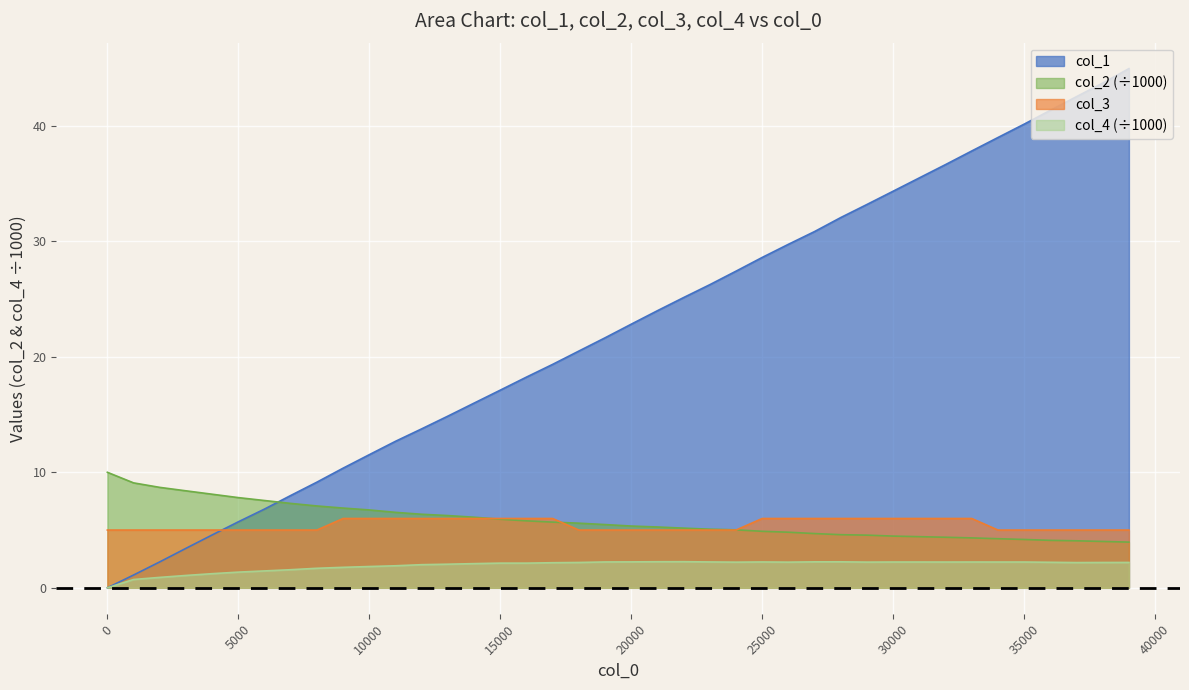

What is the average value of the col_2 series?

5.8